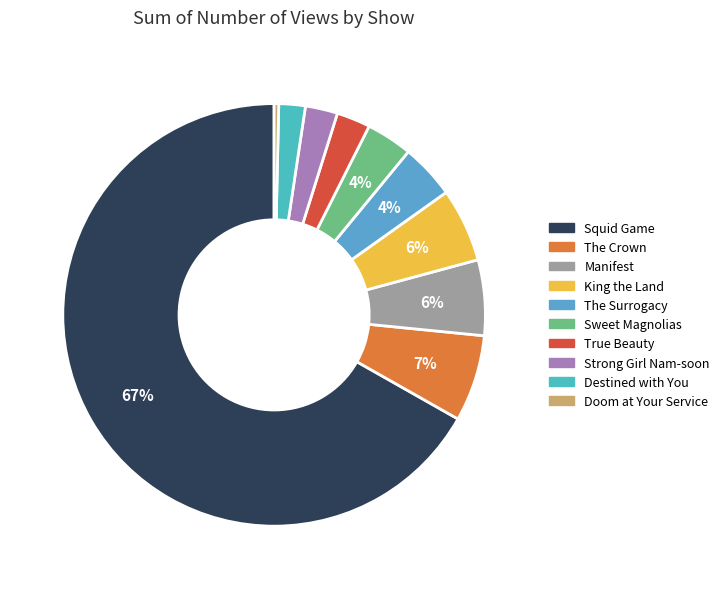

True or false: Manifest accounts for 18% of the total.

False